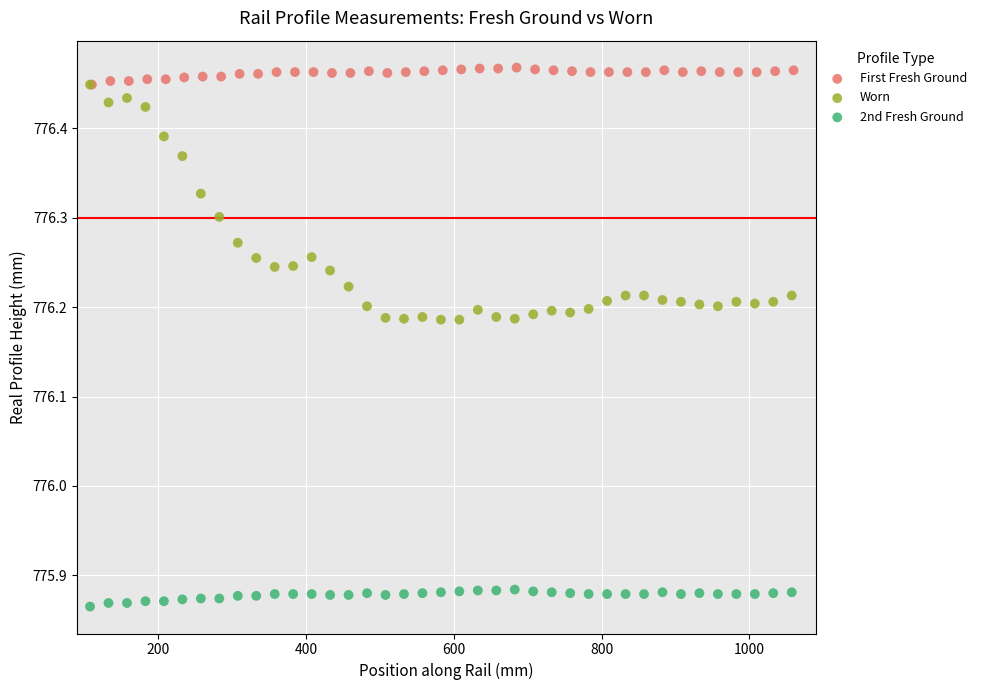

What are all the series names shown in the legend?

First Fresh Ground, Worn, 2nd Fresh Ground